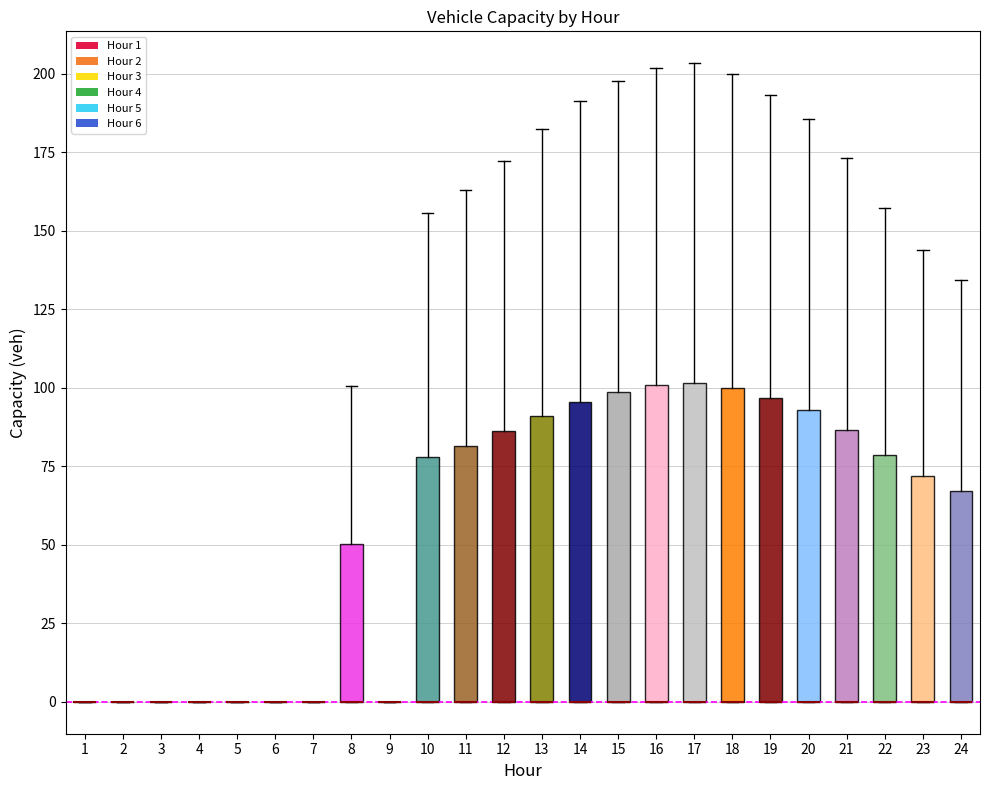

Reading left to right, transcribe this box plot: for each box, give where its median line is, the range the box spans, and where its two whiskers end, as read against the y-axis. The values are not printed on the chart, so give them approximately, as read against the axis.

1: box collapsed to a line at 0, whiskers 0 to 0
2: box collapsed to a line at 0, whiskers 0 to 0
3: box collapsed to a line at 0, whiskers 0 to 0
4: box collapsed to a line at 0, whiskers 0 to 0
5: box collapsed to a line at 0, whiskers 0 to 0
6: box collapsed to a line at 0, whiskers 0 to 0
7: box collapsed to a line at 0, whiskers 0 to 0
8: median 0 (drawn on the box's lower edge), box 0 to 50, whiskers 0 to 100
9: box collapsed to a line at 0, whiskers 0 to 0
10: median 0 (drawn on the box's lower edge), box 0 to 80, whiskers 0 to 155
11: median 0 (drawn on the box's lower edge), box 0 to 80, whiskers 0 to 165
12: median 0 (drawn on the box's lower edge), box 0 to 85, whiskers 0 to 170
13: median 0 (drawn on the box's lower edge), box 0 to 90, whiskers 0 to 180
14: median 0 (drawn on the box's lower edge), box 0 to 95, whiskers 0 to 190
15: median 0 (drawn on the box's lower edge), box 0 to 100, whiskers 0 to 200
16: median 0 (drawn on the box's lower edge), box 0 to 100, whiskers 0 to 200
17: median 0 (drawn on the box's lower edge), box 0 to 100, whiskers 0 to 205
18: median 0 (drawn on the box's lower edge), box 0 to 100, whiskers 0 to 200
19: median 0 (drawn on the box's lower edge), box 0 to 95, whiskers 0 to 195
20: median 0 (drawn on the box's lower edge), box 0 to 95, whiskers 0 to 185
21: median 0 (drawn on the box's lower edge), box 0 to 85, whiskers 0 to 175
22: median 0 (drawn on the box's lower edge), box 0 to 80, whiskers 0 to 155
23: median 0 (drawn on the box's lower edge), box 0 to 70, whiskers 0 to 145
24: median 0 (drawn on the box's lower edge), box 0 to 65, whiskers 0 to 135